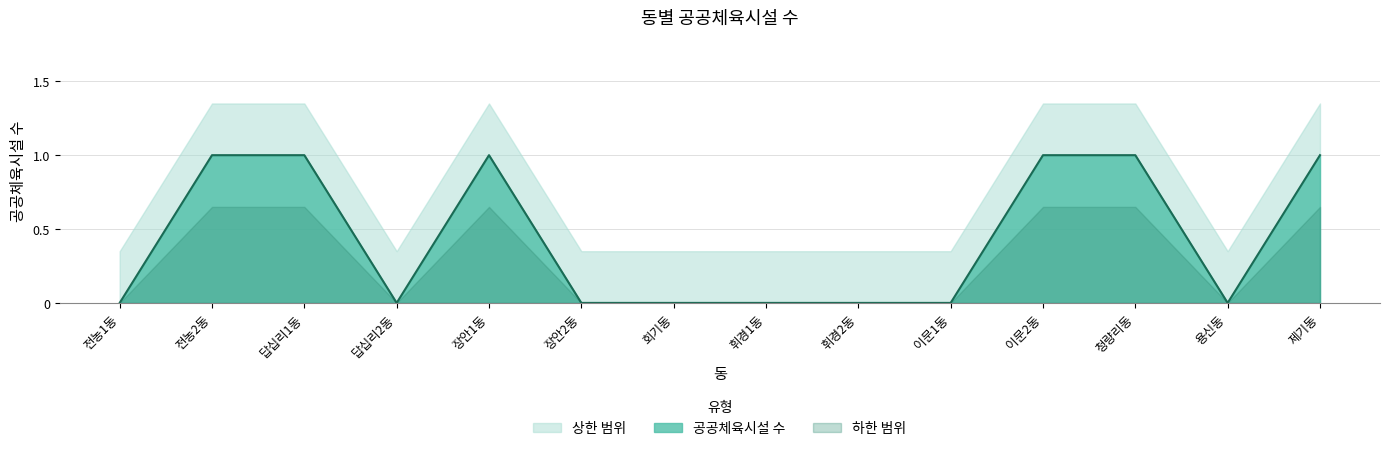

Reading left to right, extract all data points from this chart.

0	1	1	0	1	0	0	0	0	0	1	1	0	1